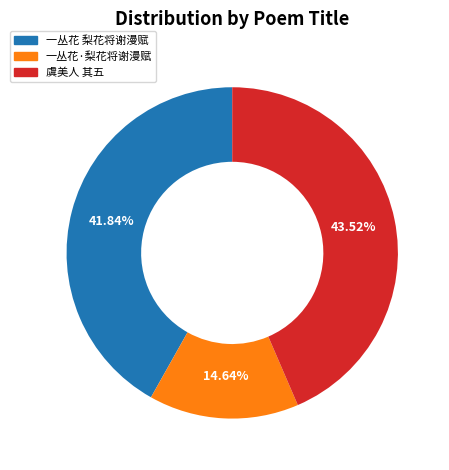

Is there any slice that represents more than half of the pie?

No